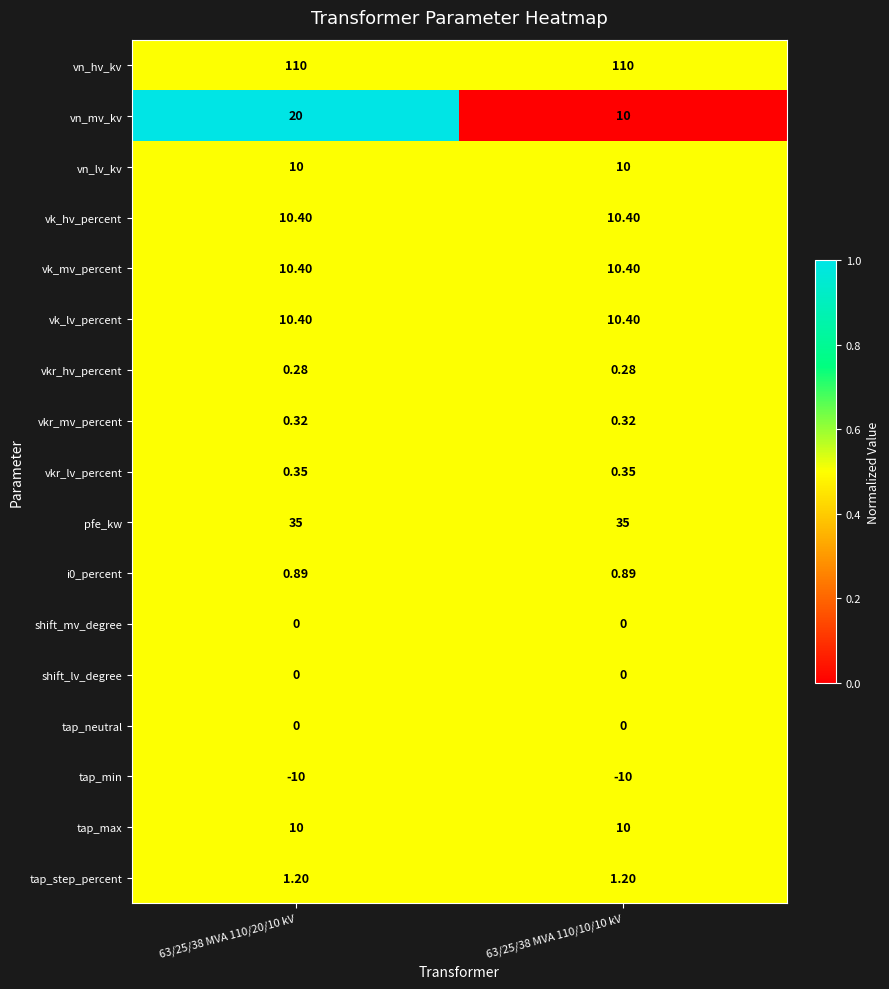

Is the value of tap_neutral at 63/25/38 MVA 110/20/10 kV greater than the value of pfe_kw at 63/25/38 MVA 110/10/10 kV?

No